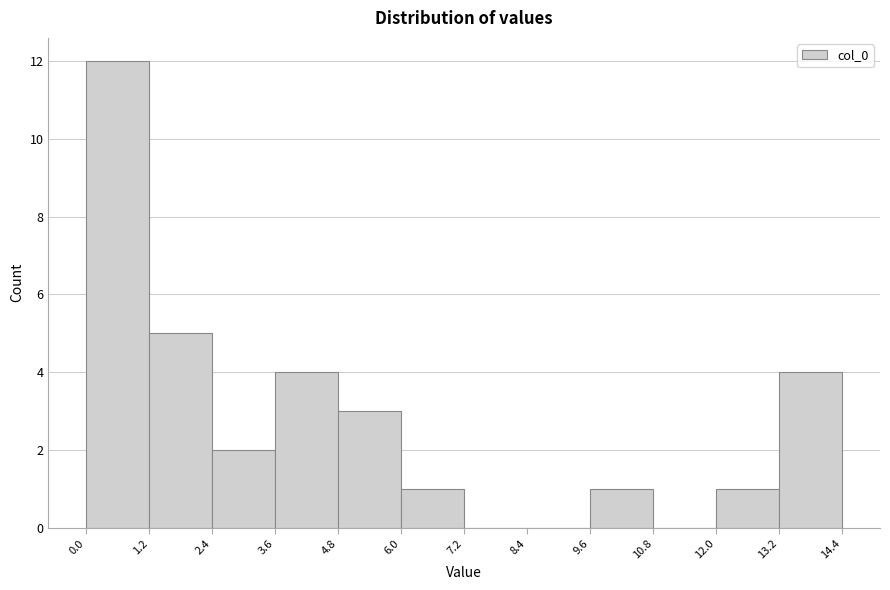

Which range on the x-axis has the tallest bar?

0.0 to 1.2